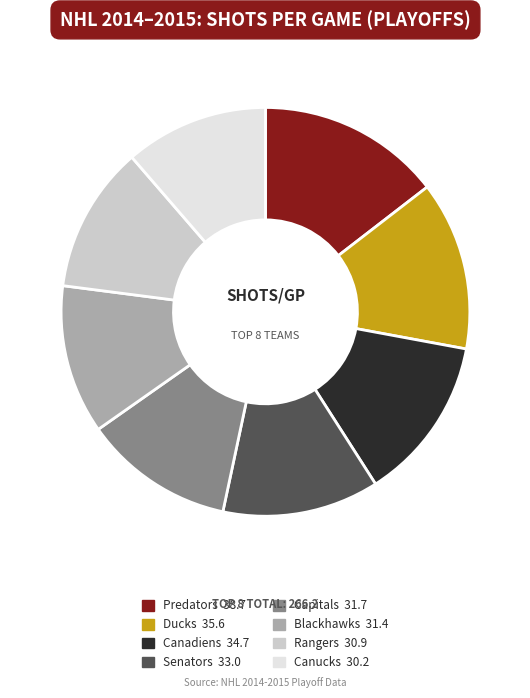

Does any single category account for the majority?

No